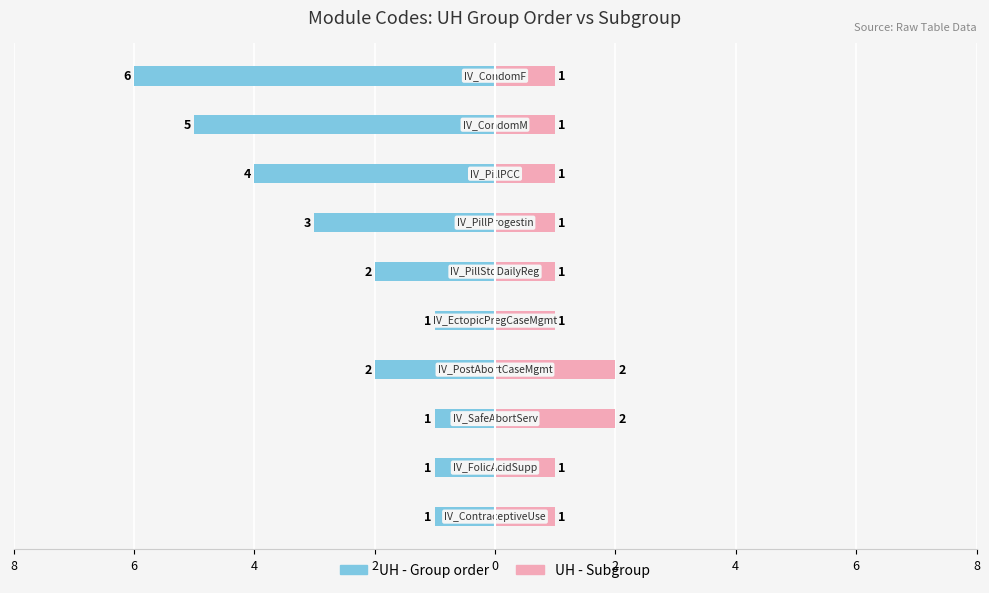

At how many categories does at least one series exceed -4?

10